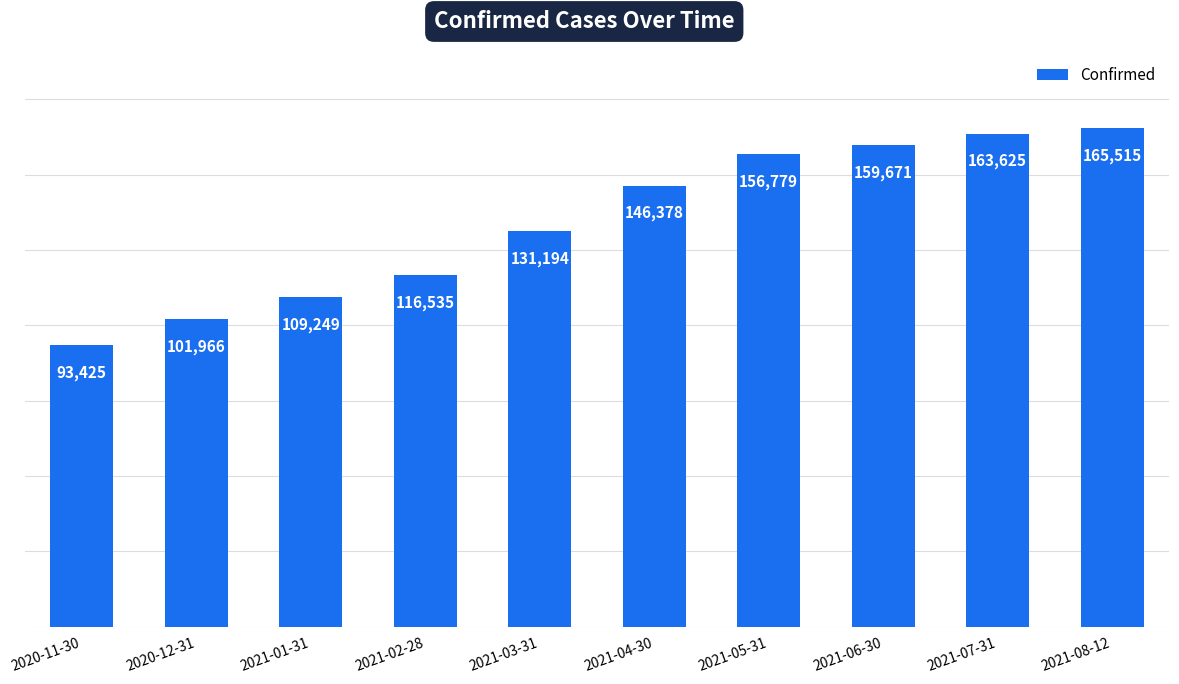

The value at 2021-02-28 is 48890. True or false?

False